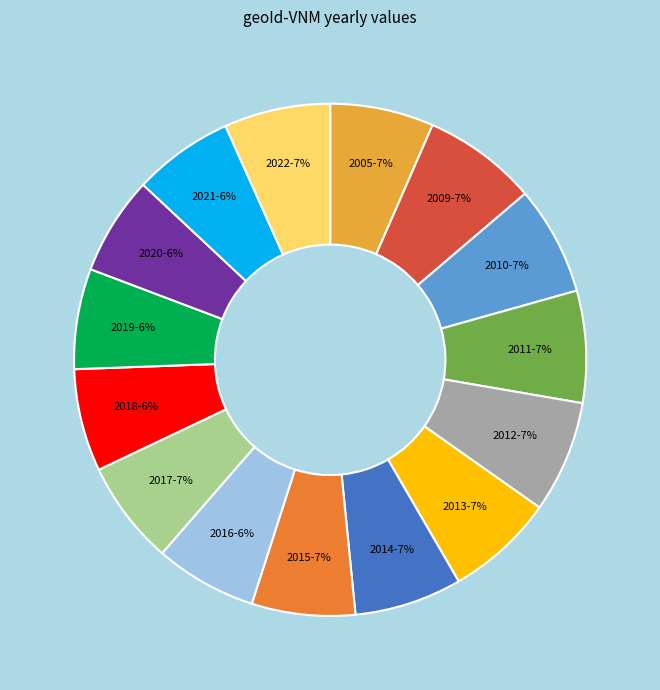

Is there a majority slice in this chart?

No